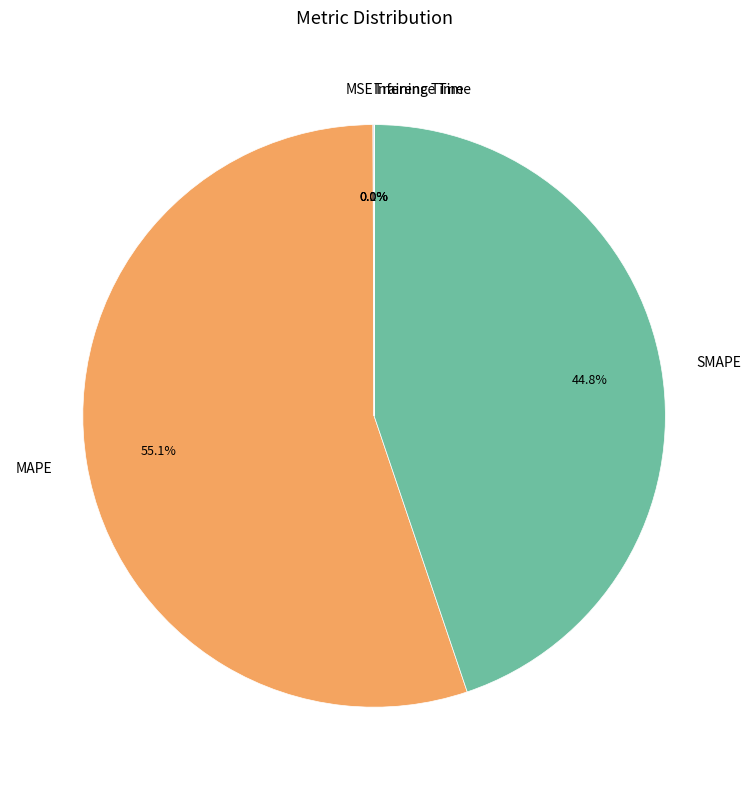

What is the largest slice in the pie chart?

MAPE